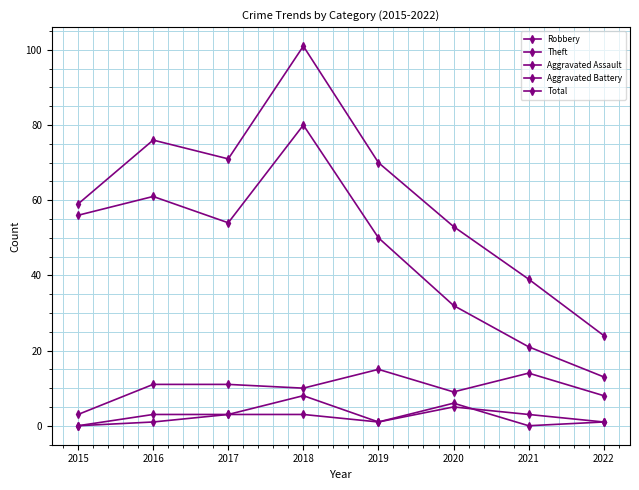

True or false: Robbery has a value of 10 at 2018.

True